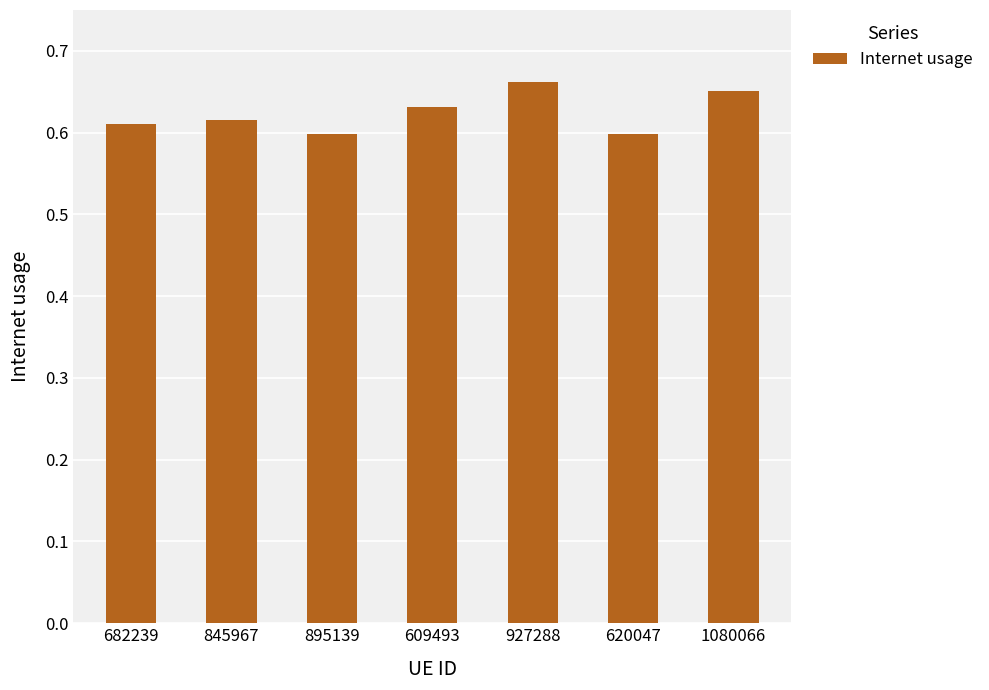

At which category does the chart reach its peak across all series?

927288